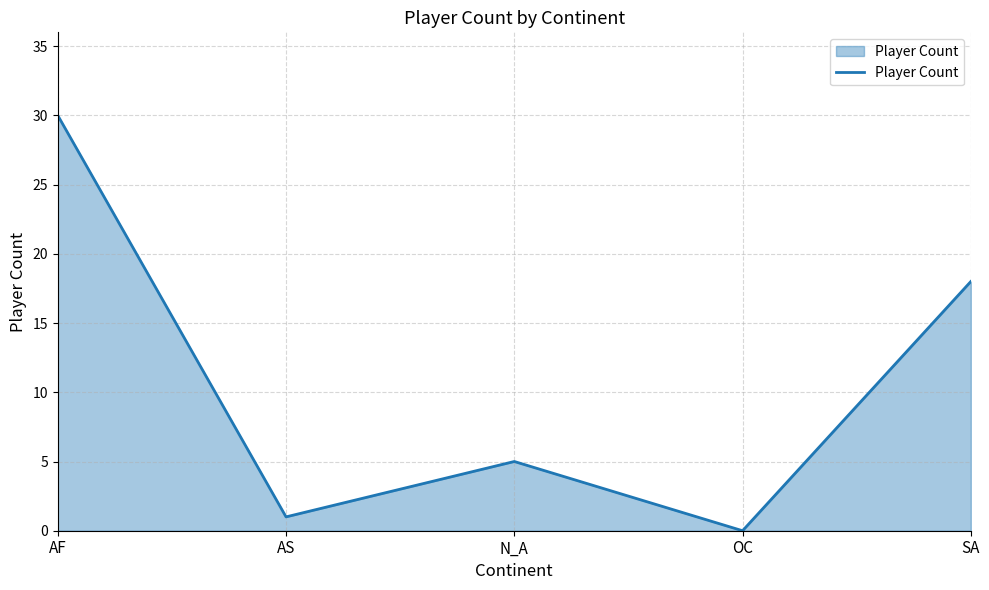

List the labels in order of value, smallest first.

OC, AS, N_A, SA, AF